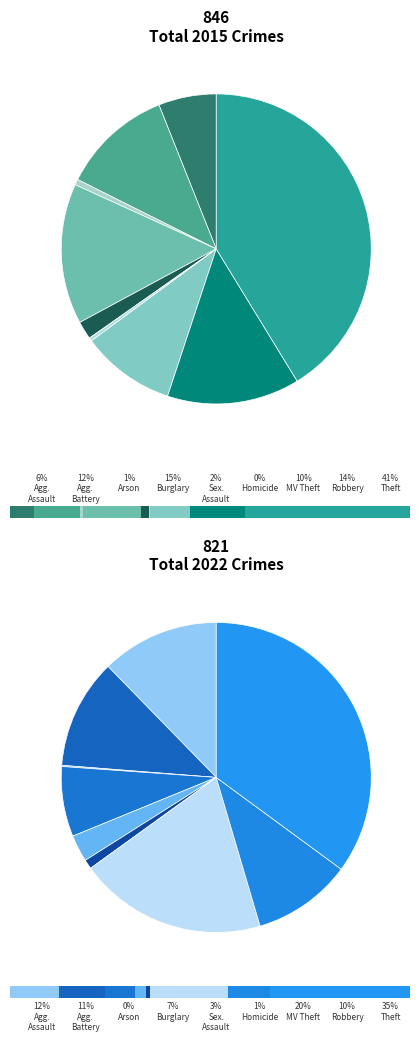

How many segments does this pie chart have?

9